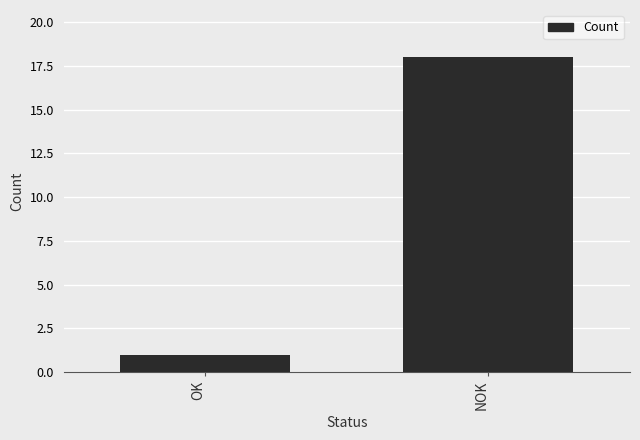

How many categories are shown in the chart?

2